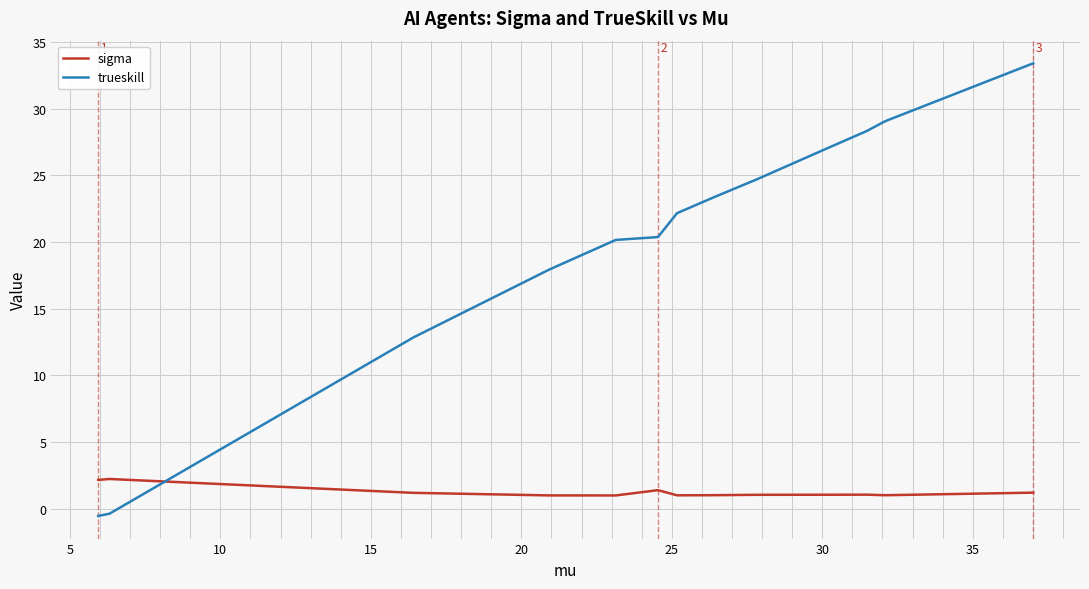

How many data points in sigma are above 1?

12